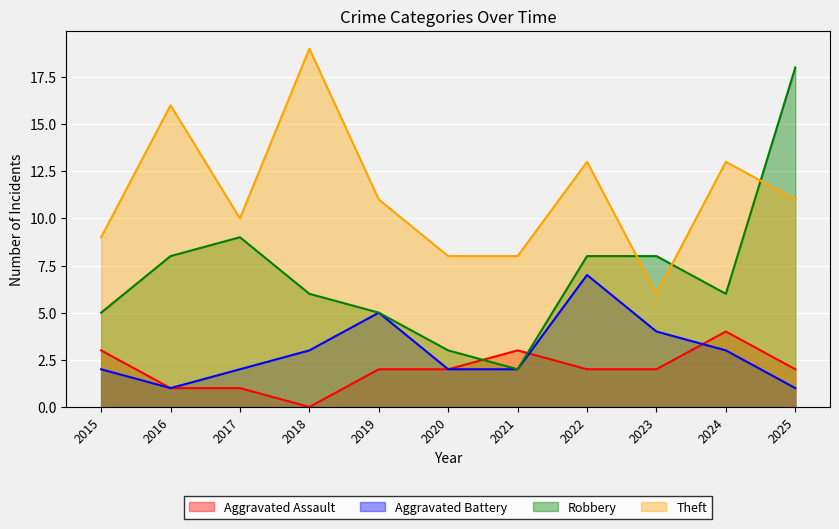

What is the approximate value of Aggravated Battery at 2016?

1